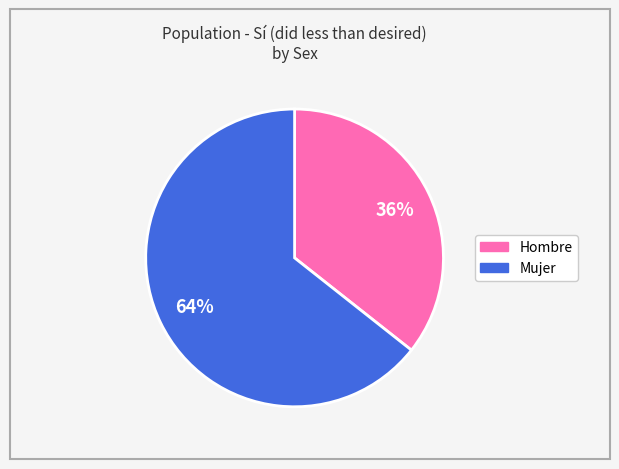

Which category has the smallest portion of the pie?

Hombre